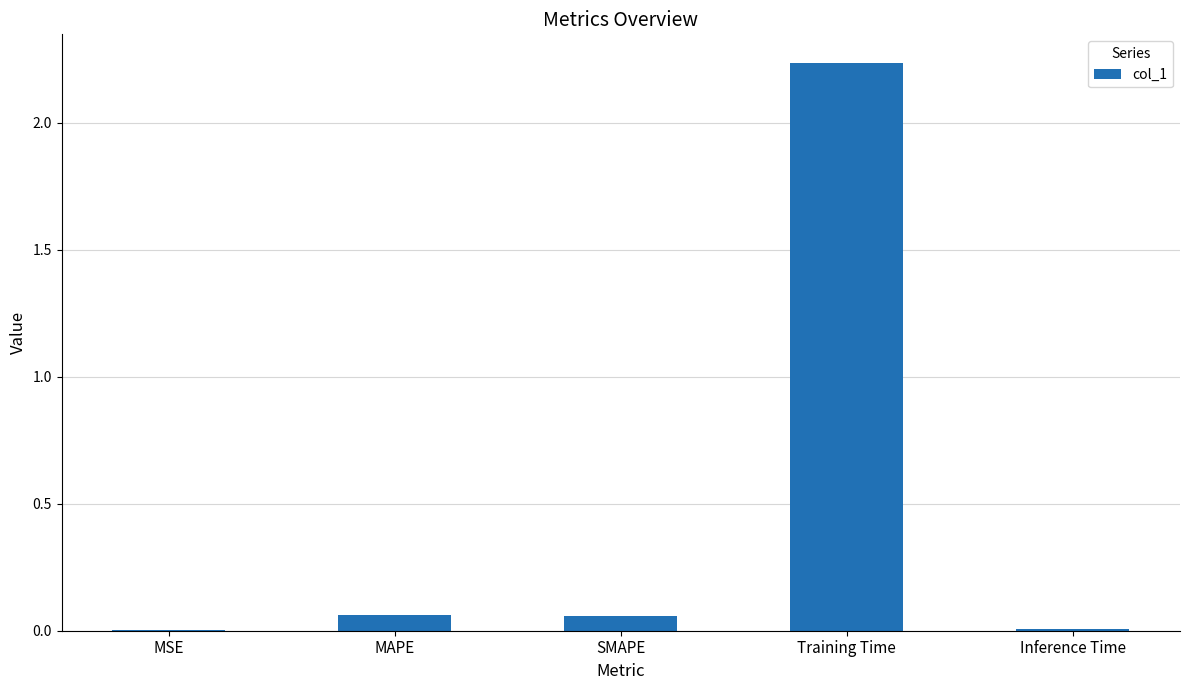

Which label corresponds to the largest value in the chart?

Training Time